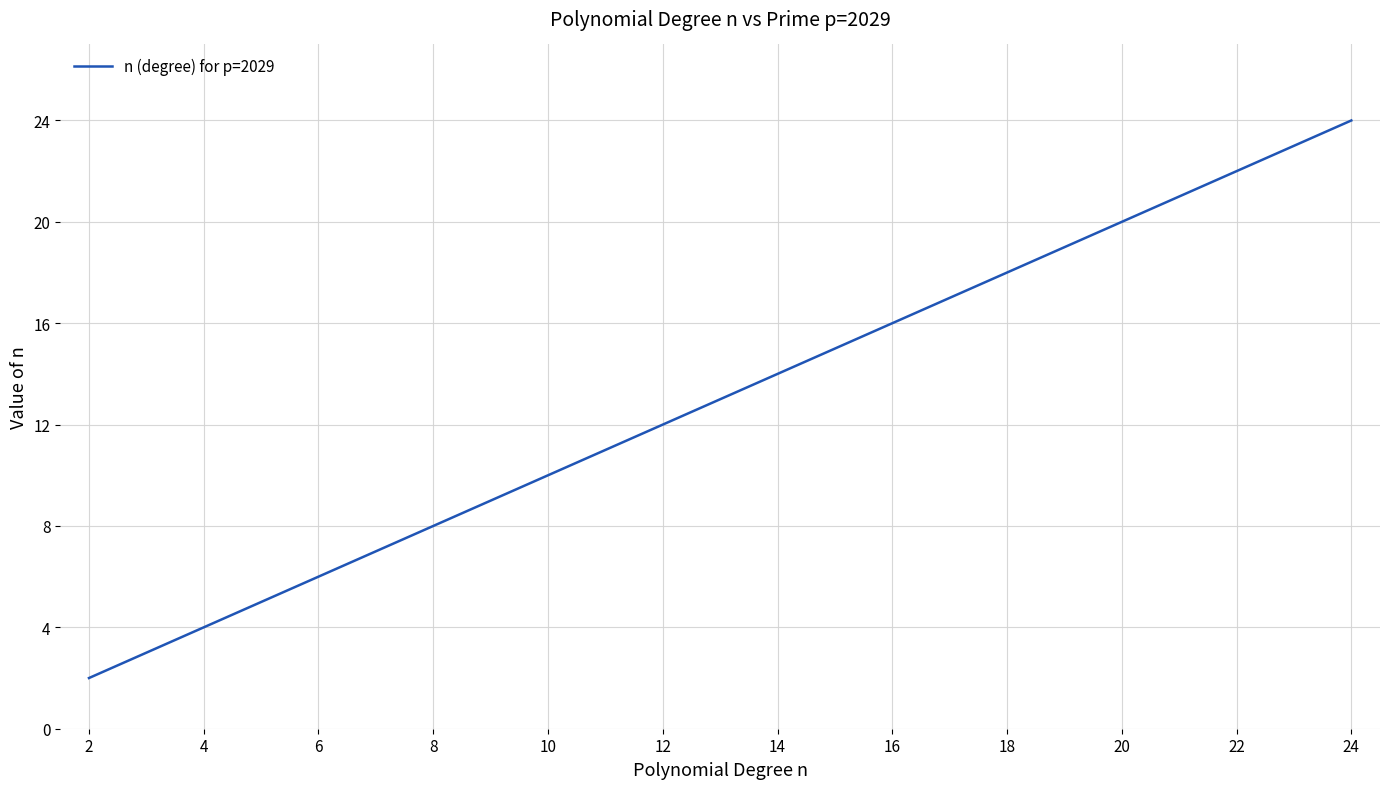

What is the greatest value displayed?

24